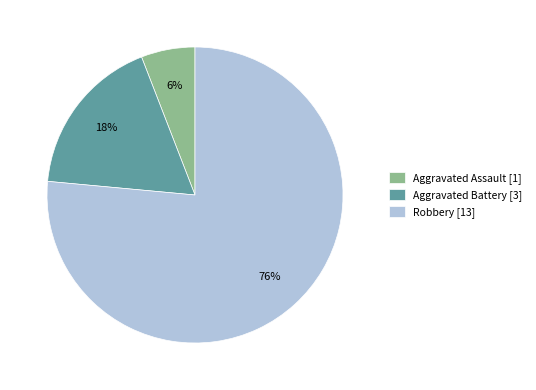

Rank the categories by value from lowest to highest.

Aggravated Assault, Aggravated Battery, Robbery